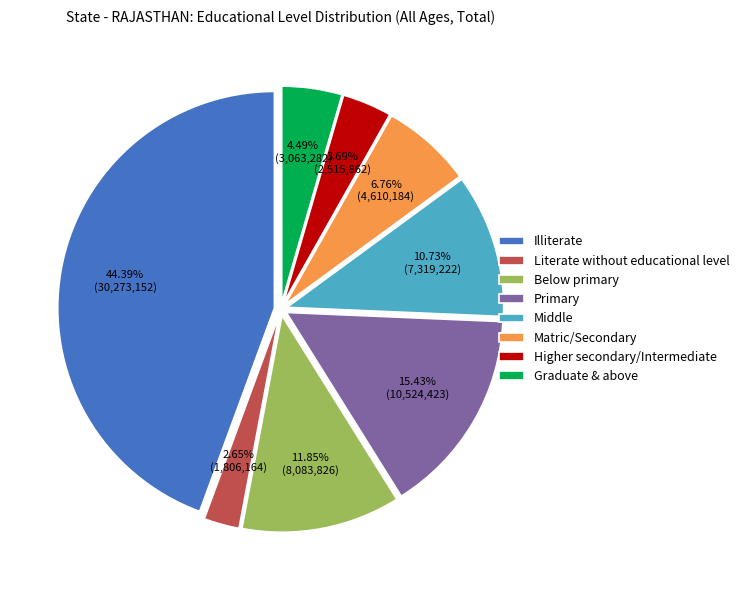

How much of the chart is everything except Middle?

89.3%